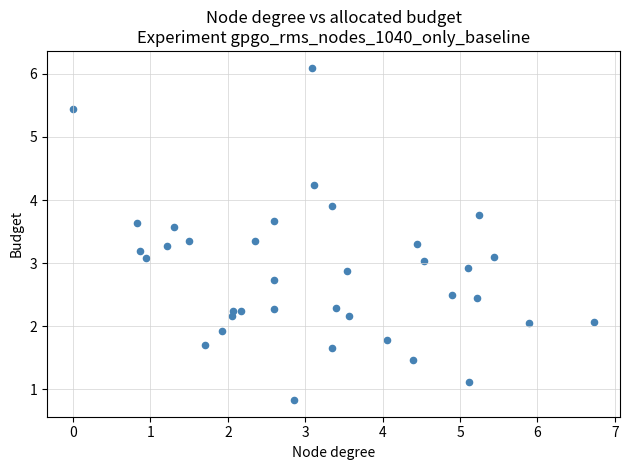

What is the range of X values (max minus min)?

6.7